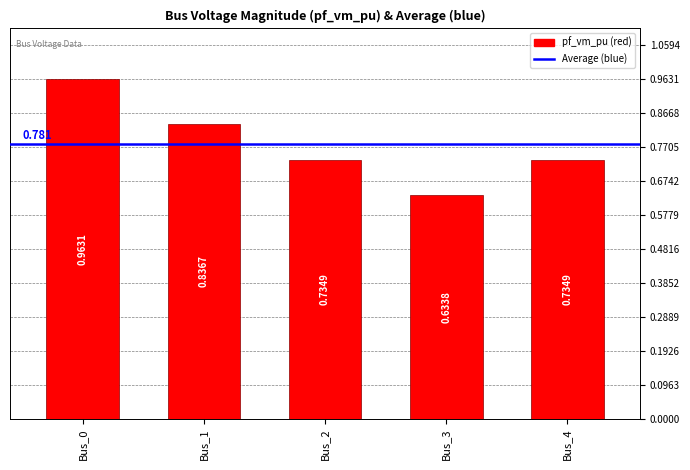

List the labels in order of value, largest first.

Bus_0, Bus_1, Bus_4, Bus_2, Bus_3